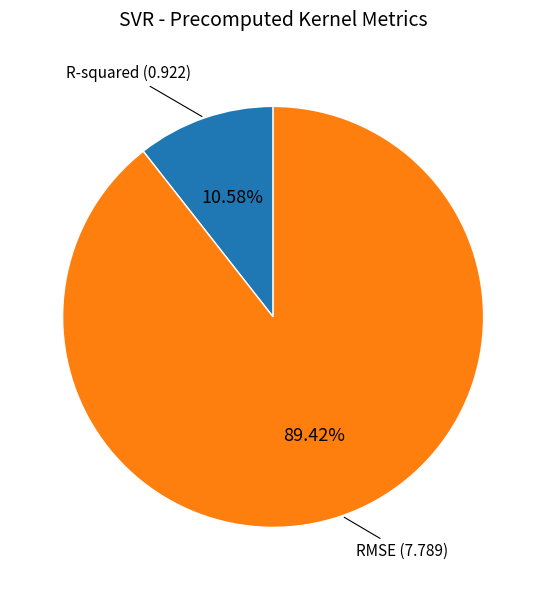

Does any single category account for the majority?

Yes